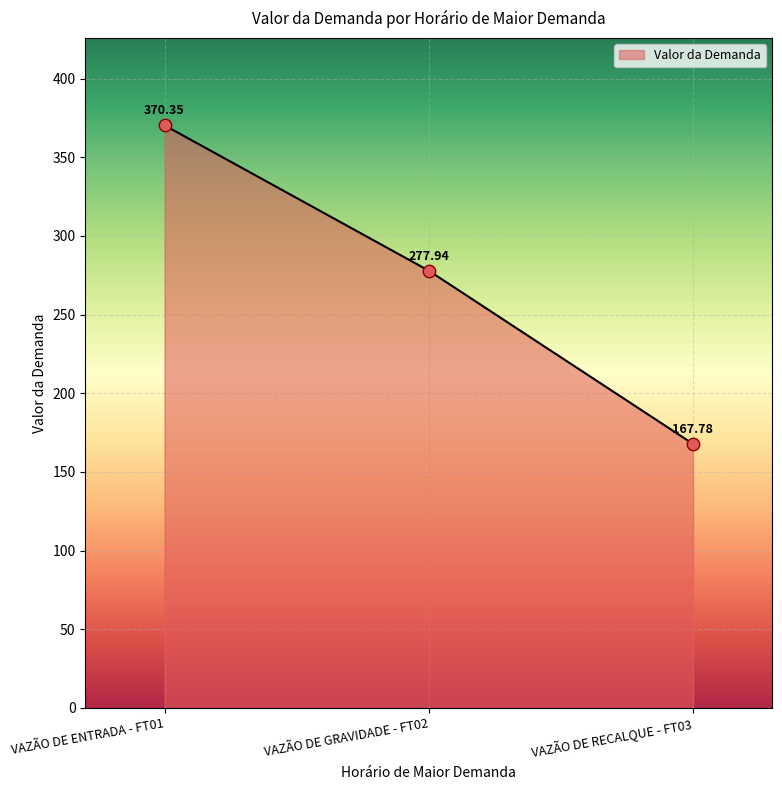

What is the ratio of the value at VAZÃO DE GRAVIDADE - FT02 to the value at VAZÃO DE RECALQUE - FT03?

1.7